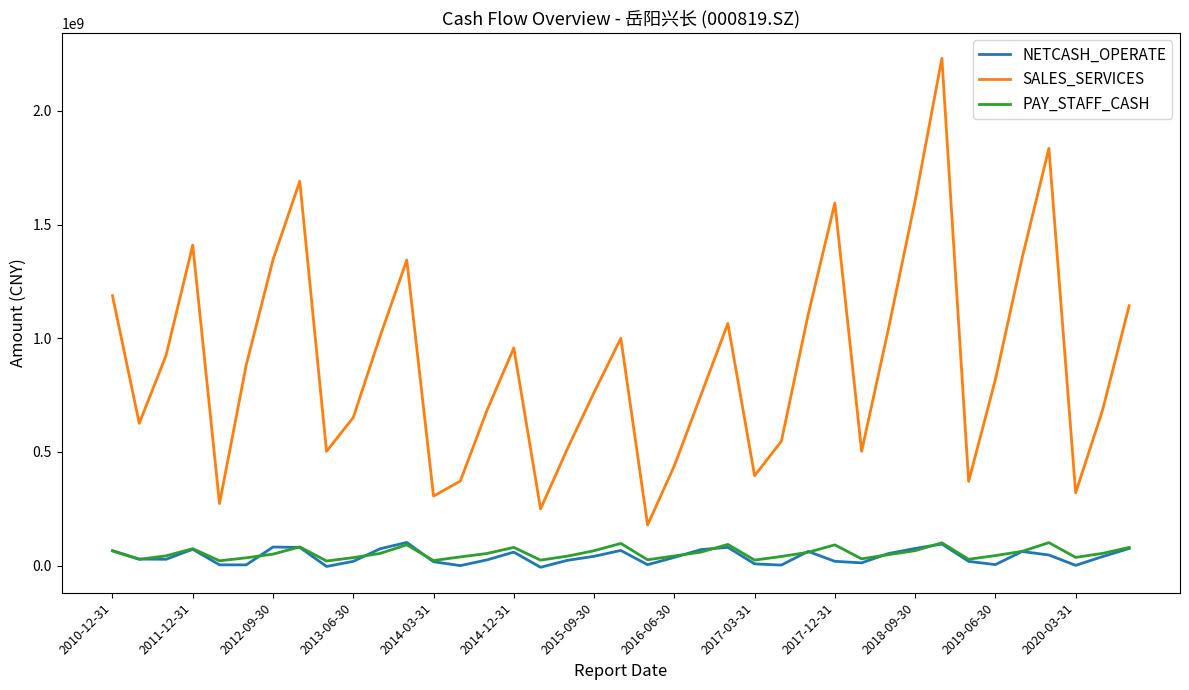

True or false: PAY_STAFF_CASH and SALES_SERVICES intersect in this chart.

False